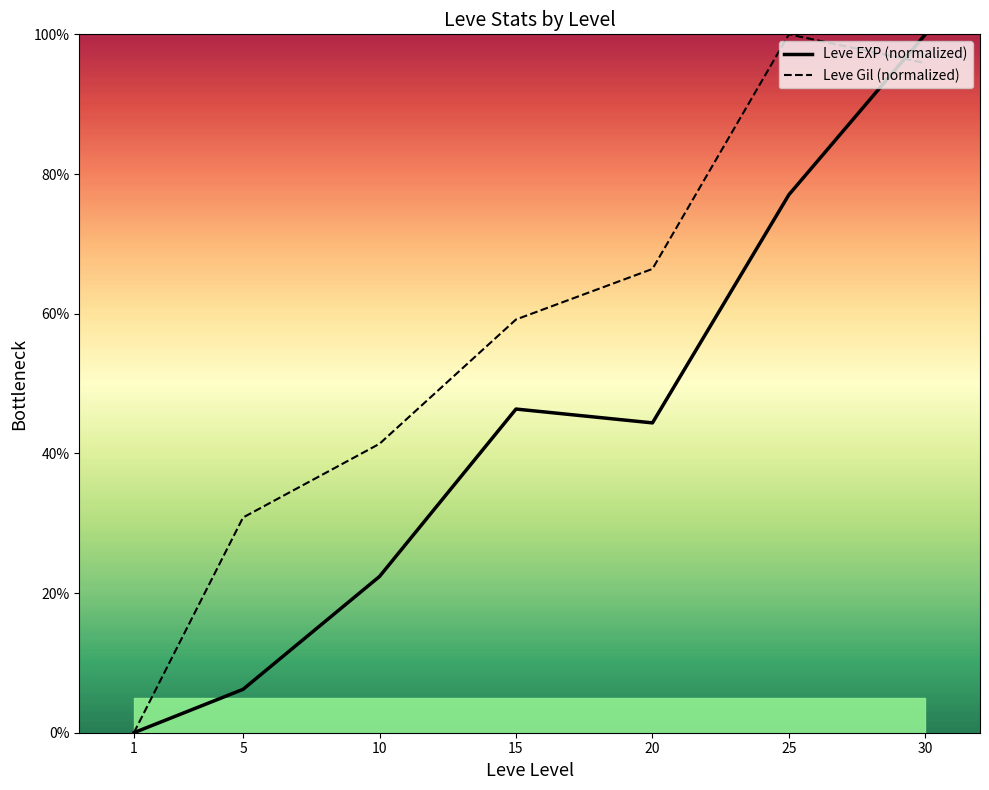

At which category is the sum across all series the highest?

30